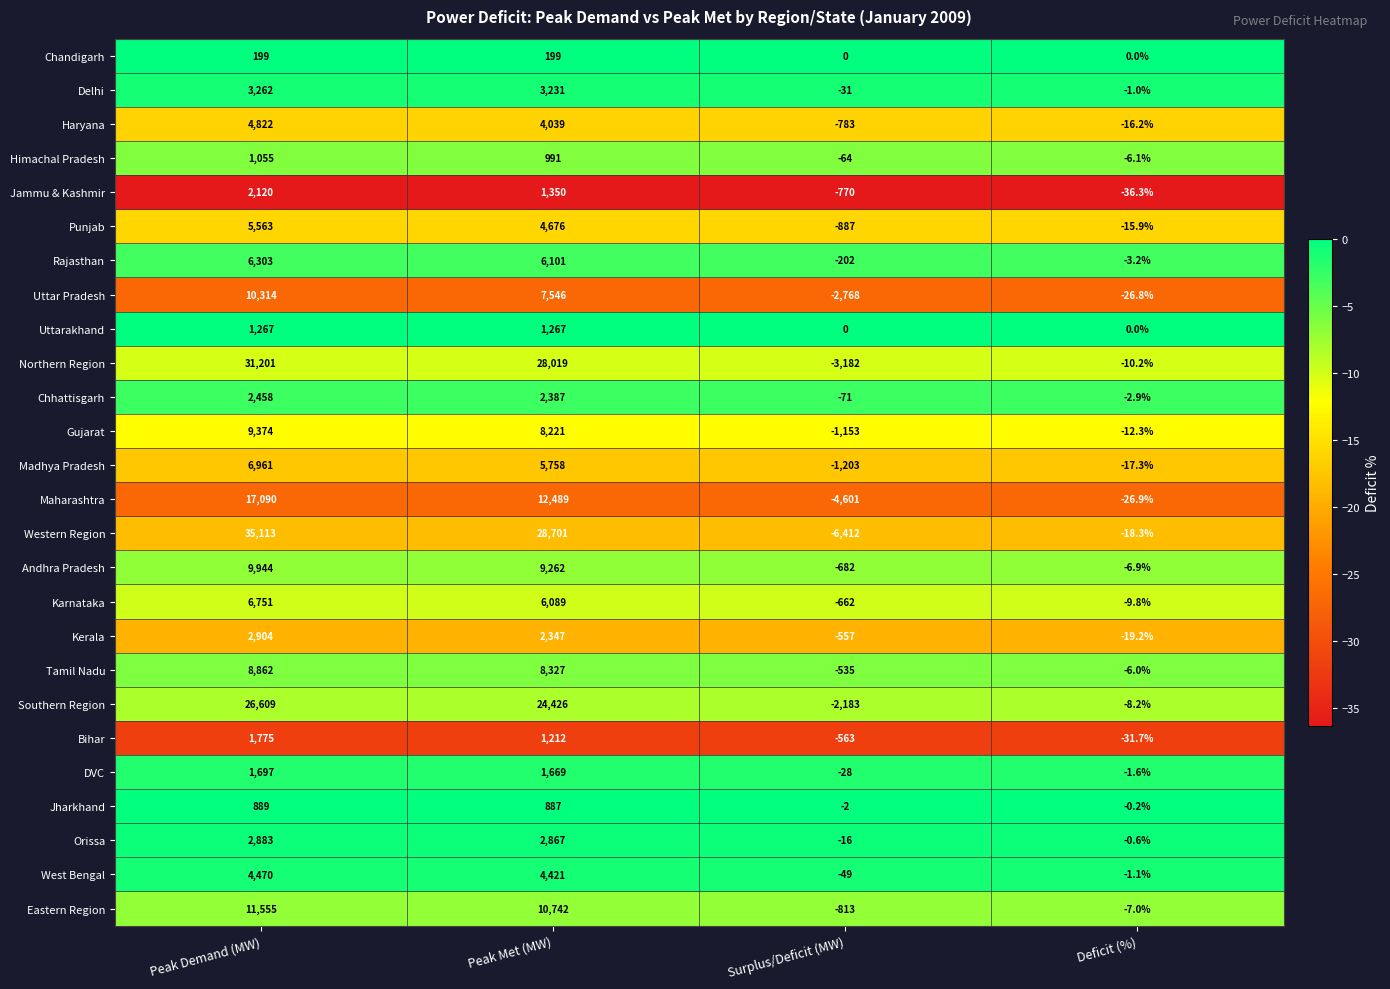

What is the difference between the West Bengal values at Peak Met (MW) and Peak Demand (MW)?

49.0